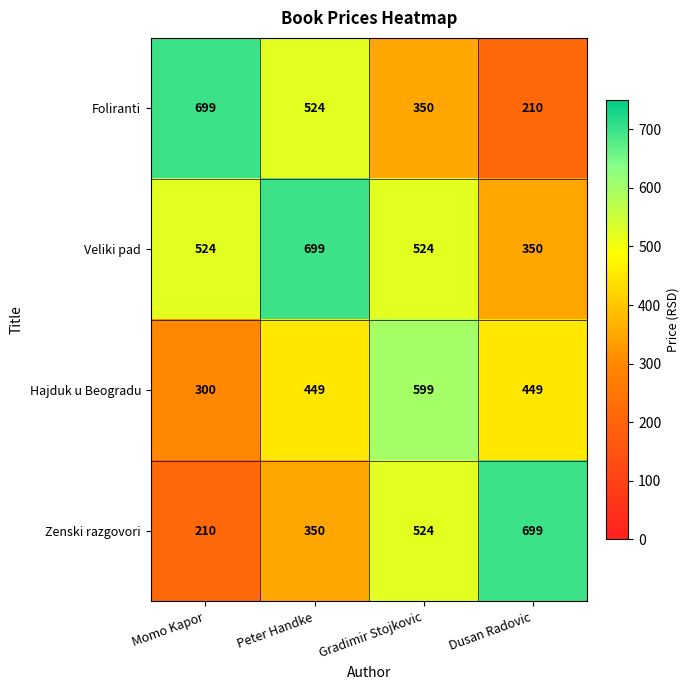

How many Veliki pad values are between 524 and 699?

3